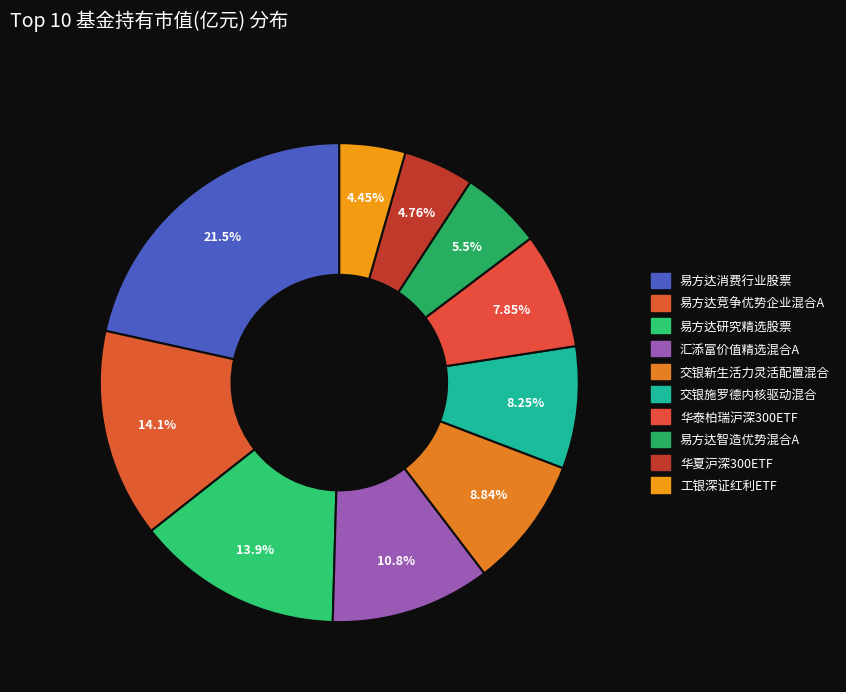

Does 汇添富价值精选混合A represent more than half of the total?

No